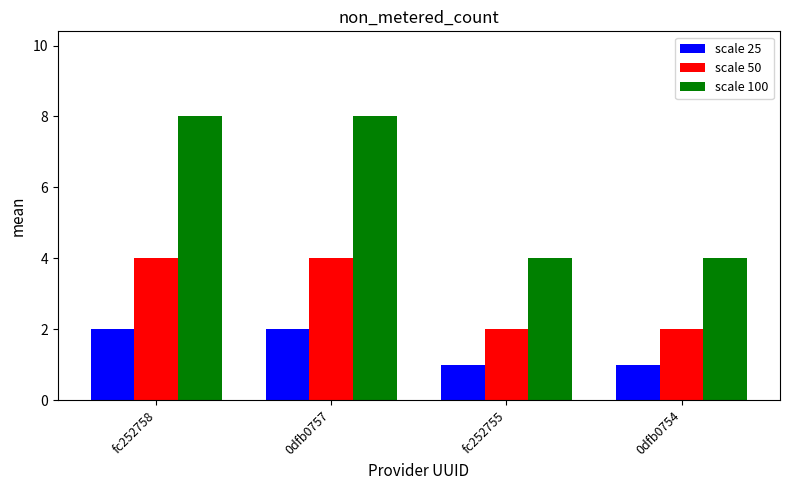

How many groups of bars are there?

4